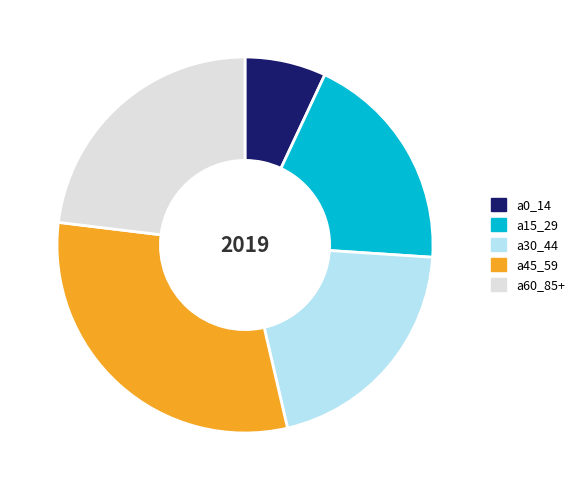

Count the number of slices in the pie.

5